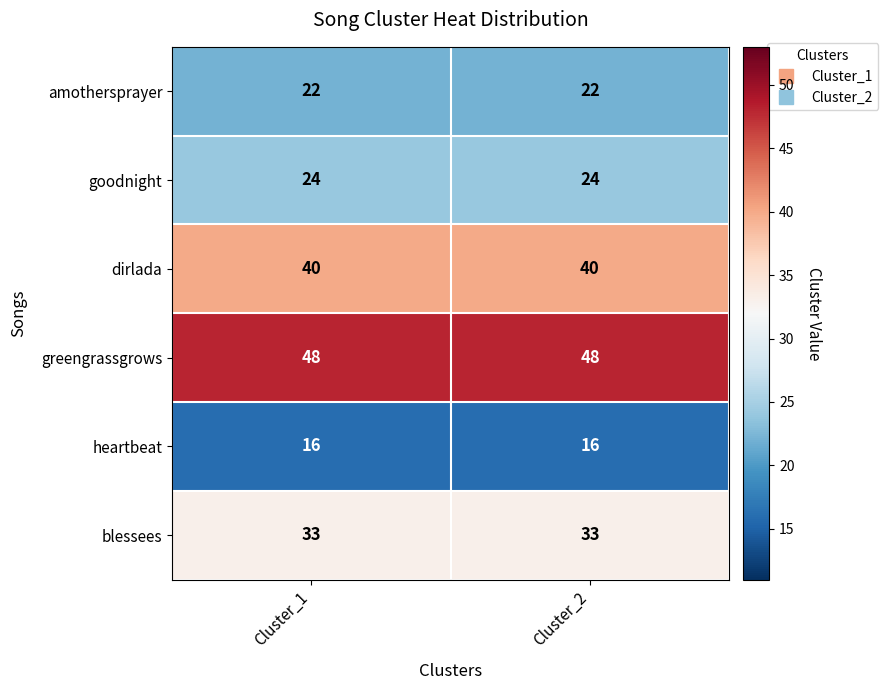

Read the goodnight value at Cluster_2.

24